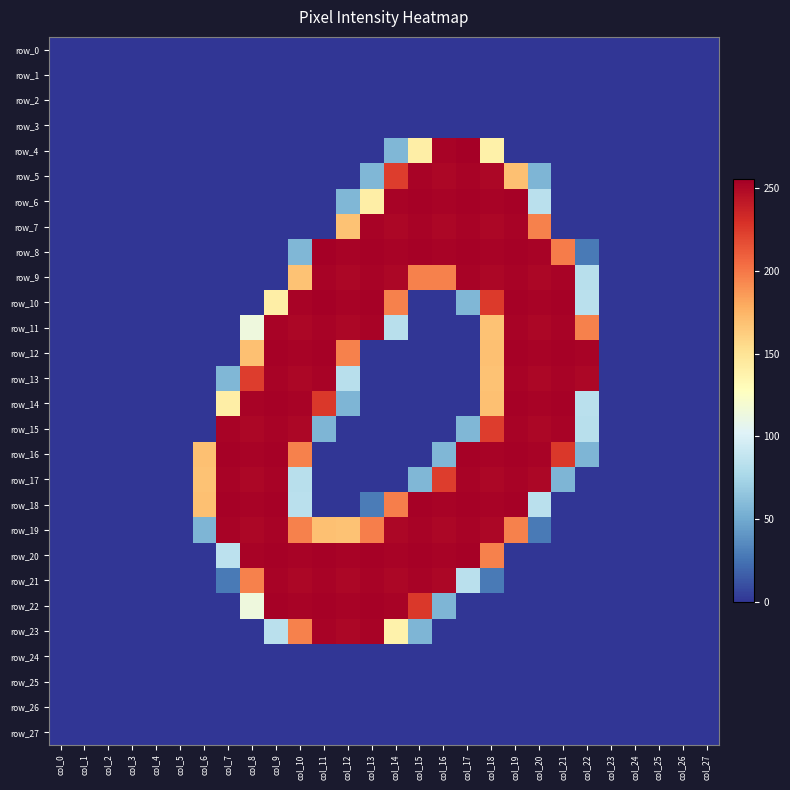

List the labels in order of row_22 value, smallest first.

col_0, col_1, col_2, col_3, col_4, col_5, col_6, col_7, col_17, col_18, col_19, col_20, col_21, col_22, col_23, col_24, col_25, col_26, col_27, col_16, col_8, col_15, col_10, col_12, col_14, col_9, col_11, col_13